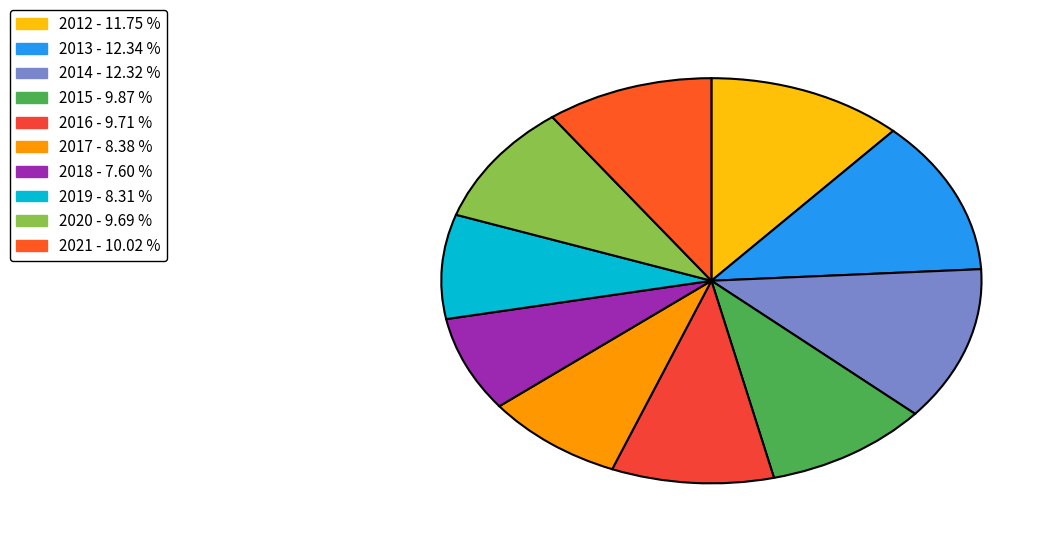

What is the largest slice in the pie chart?

2013